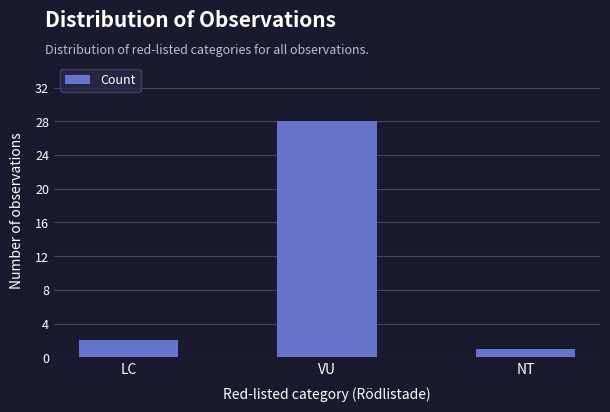

What is the maximum value shown in the chart?

28